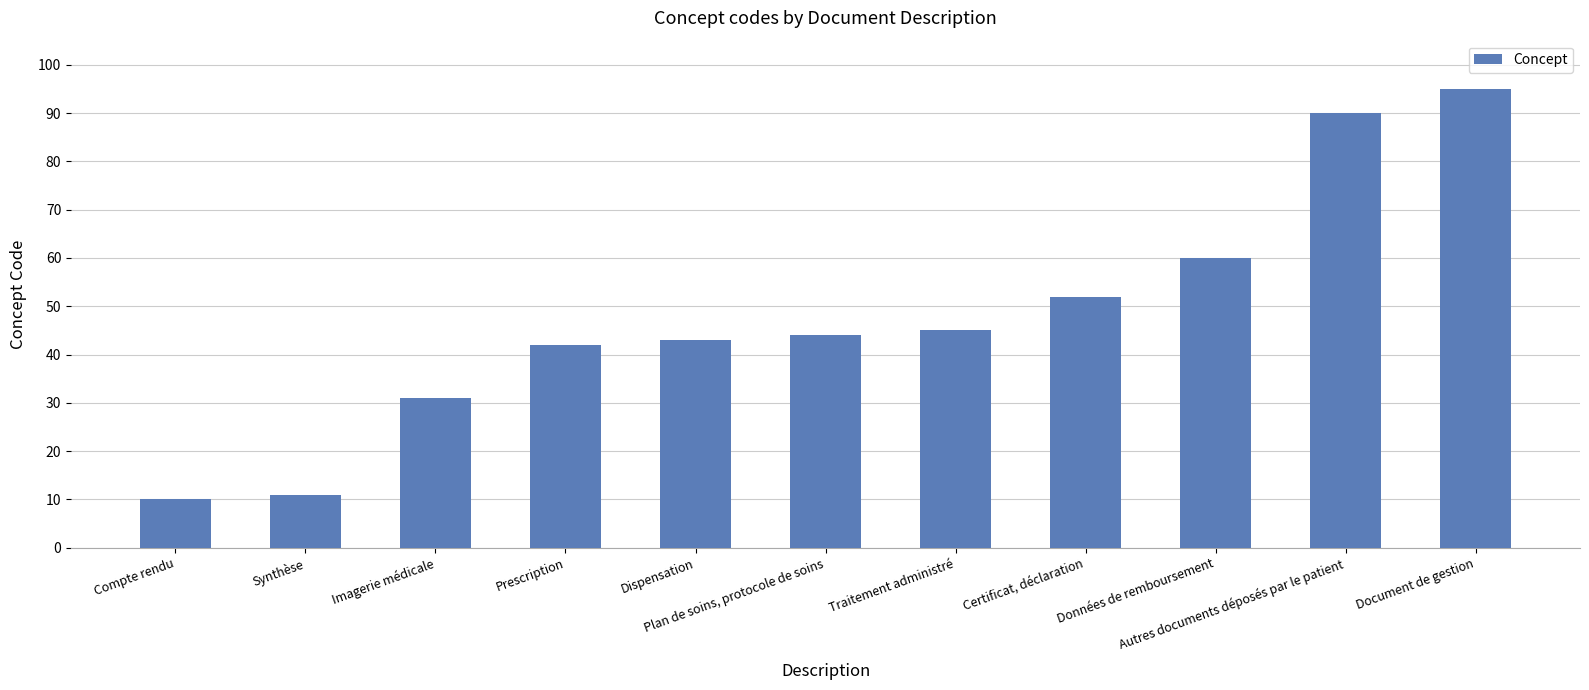

What is the difference between the values at Plan de soins, protocole de soins and Compte rendu?

34